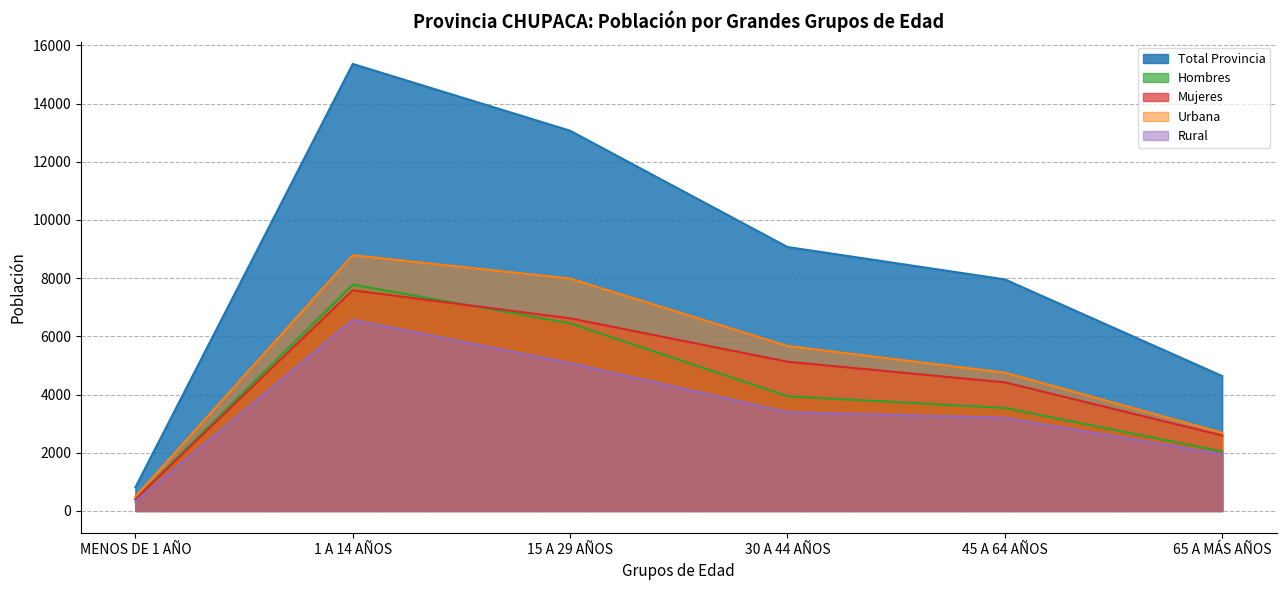

The value of Total Provincia at 30 A 44 AÑOS is 9070. True or false?

True